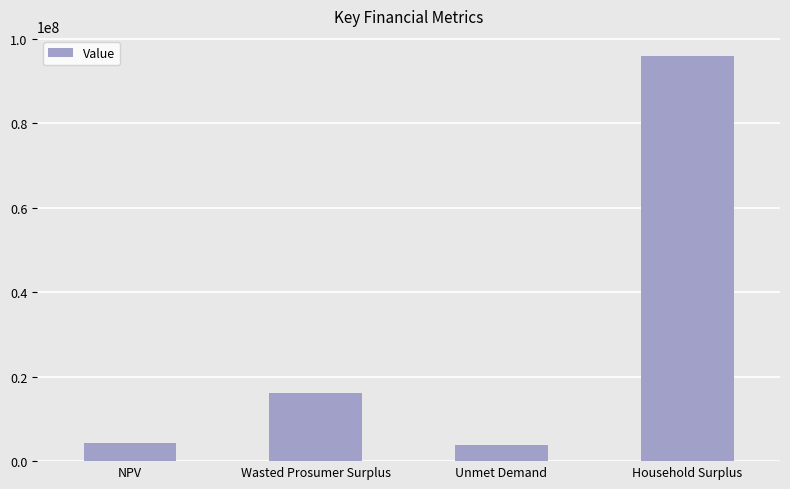

What value does the data have at NPV?

4360248.6